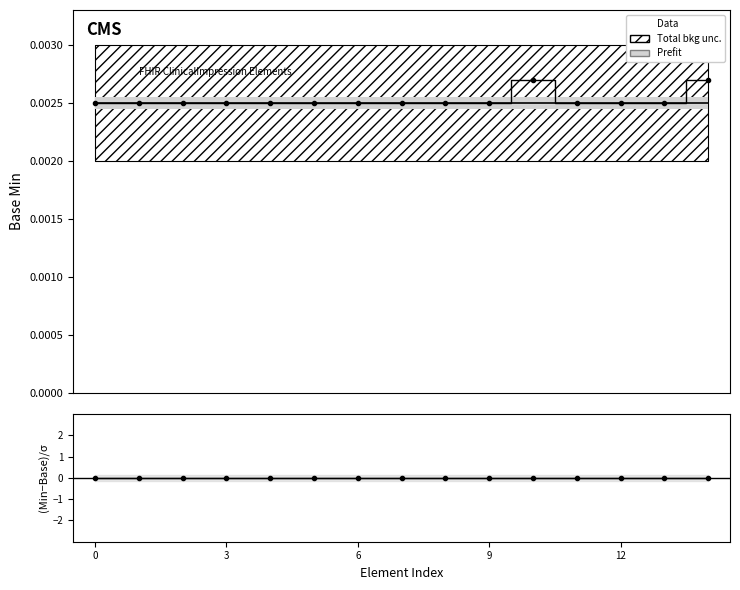

How many lines are shown in the chart?

2